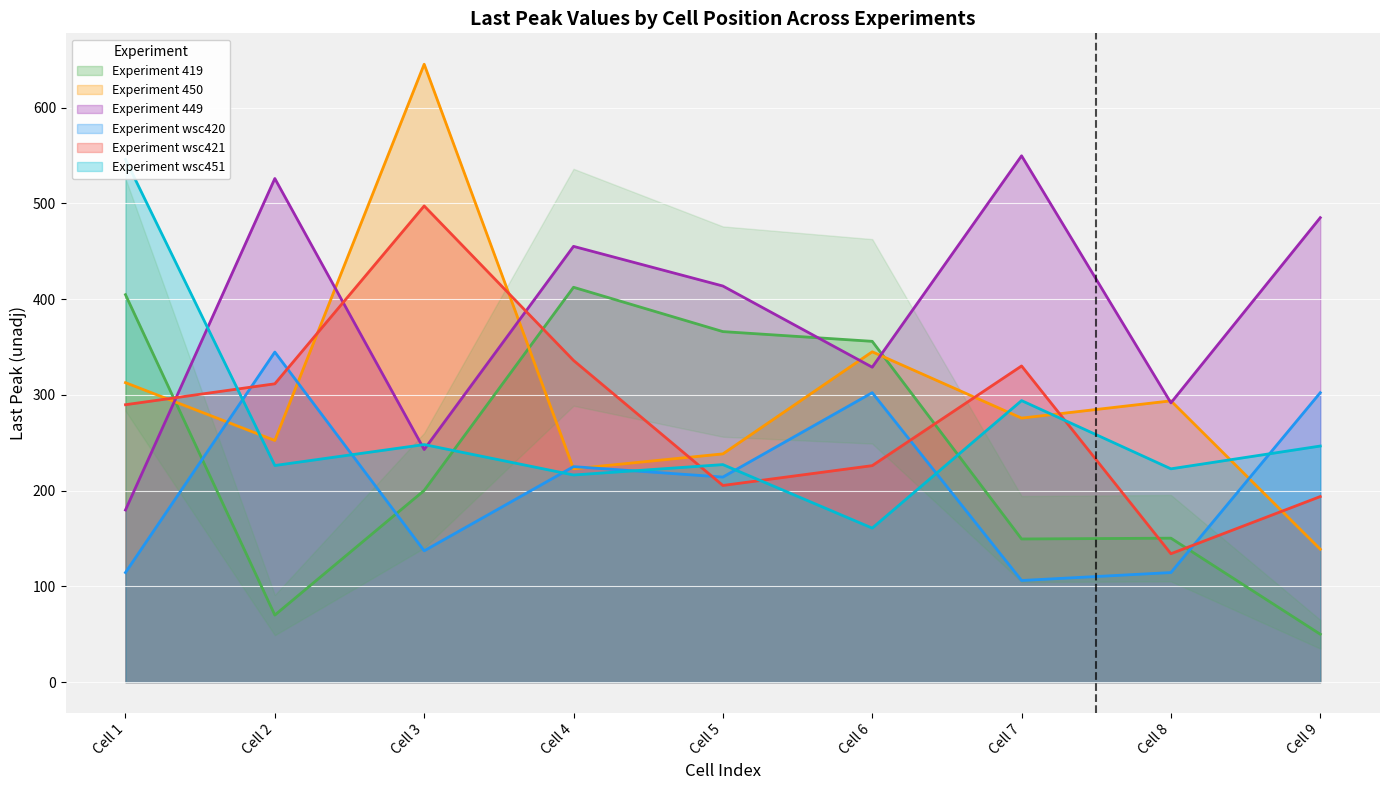

Reading left to right, extract all data points from this chart.

Experiment 419: 404.7	70.0	200.2	412.4	366.1	355.9	149.5	150.3	50.0
Experiment 450: 312.8	252.4	645.4	222.7	238.4	345.0	275.7	293.8	138.8
Experiment 449: 179.7	526.0	242.9	455.1	413.7	328.9	549.7	291.7	485.1
Experiment wsc420: 114.4	344.7	137.1	225.1	214.2	302.3	106.1	114.4	302.3
Experiment wsc421: 289.7	311.6	497.3	336.0	205.4	226.1	330.2	134.1	193.8
Experiment wsc451: 546.0	226.2	248.1	216.3	227.2	160.8	294.0	222.8	246.6